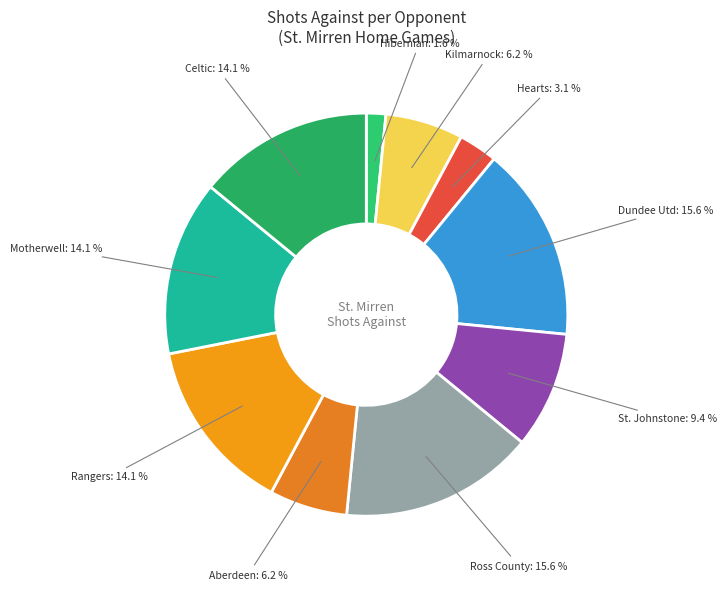

The Aberdeen slice represents 6% of the pie. True or false?

True